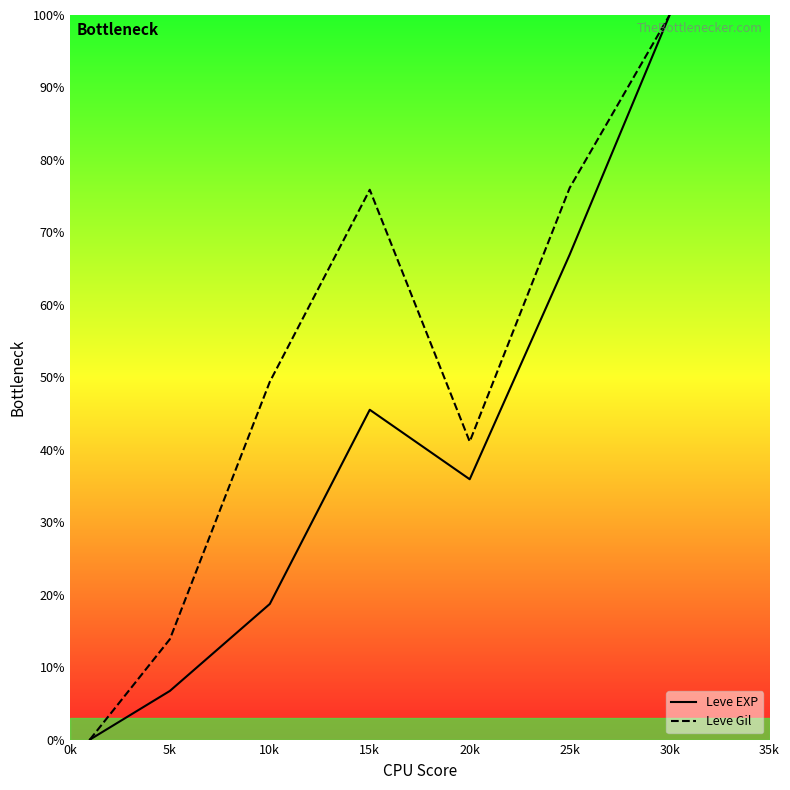

Is this an area chart (filled region under the line)?

No